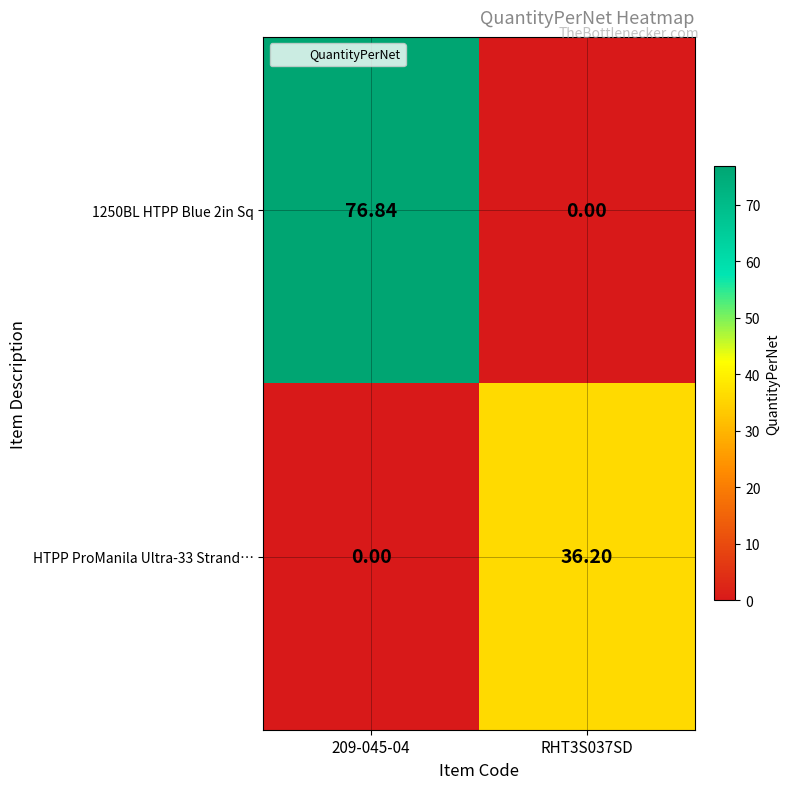

Which series has the largest total across all categories?

1250BL HTPP Blue 2in Sq